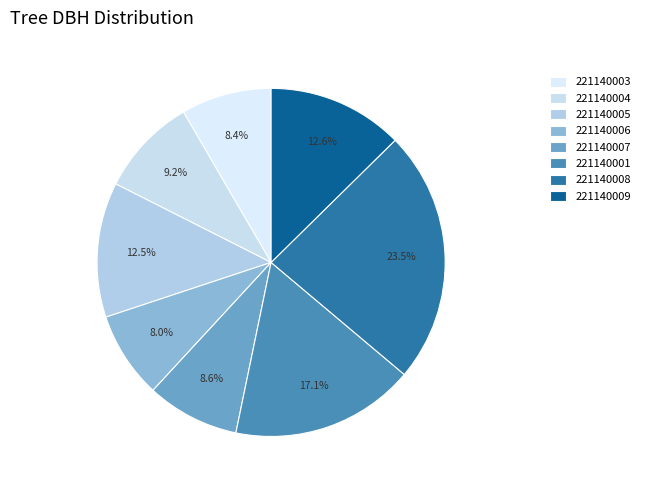

How many segments does this pie chart have?

8